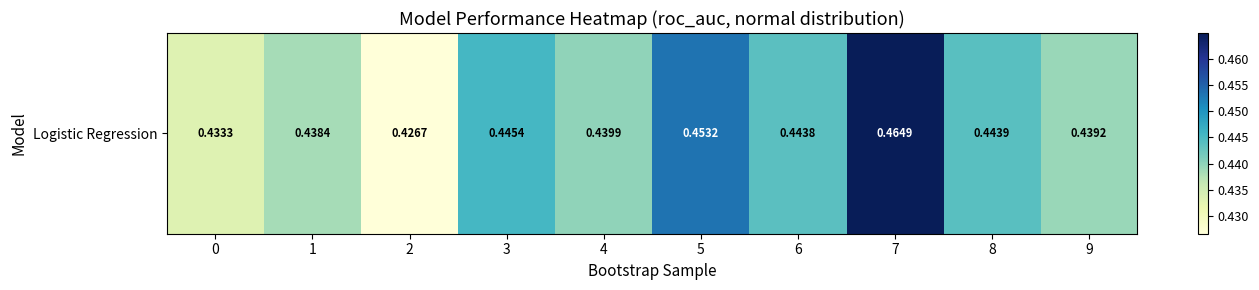

Is it true that the value at 6 is 0.6?

False